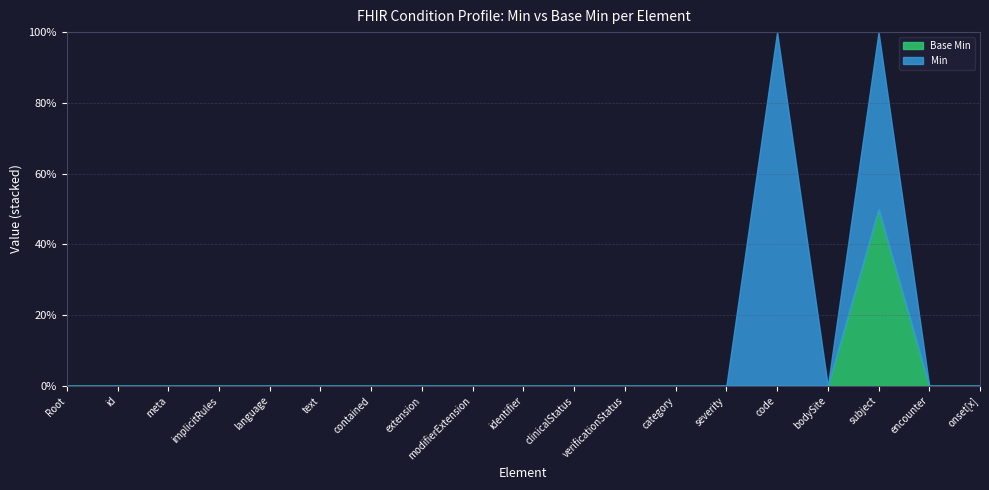

What are all the series names shown in the legend?

Base Min, Min